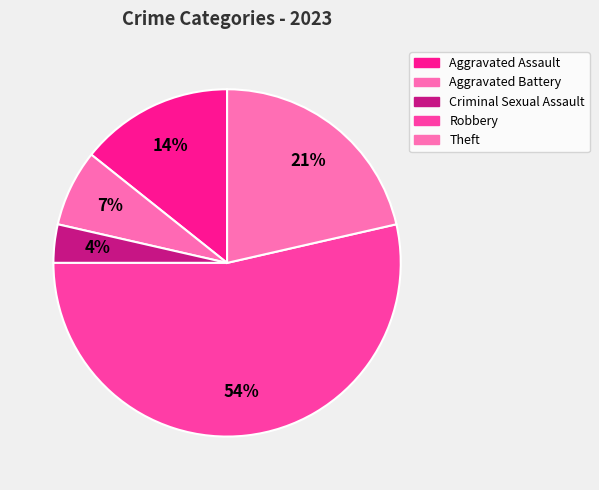

Count the number of slices in the pie.

5